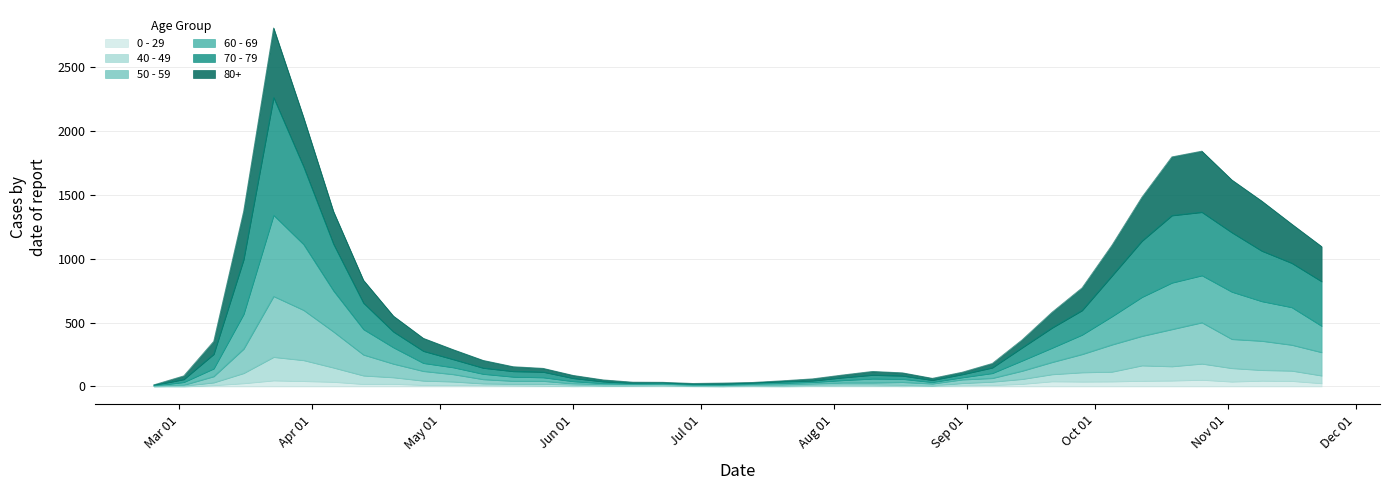

What are all the series names shown in the legend?

0 - 29, 40 - 49, 50 - 59, 60 - 69, 70 - 79, 80+